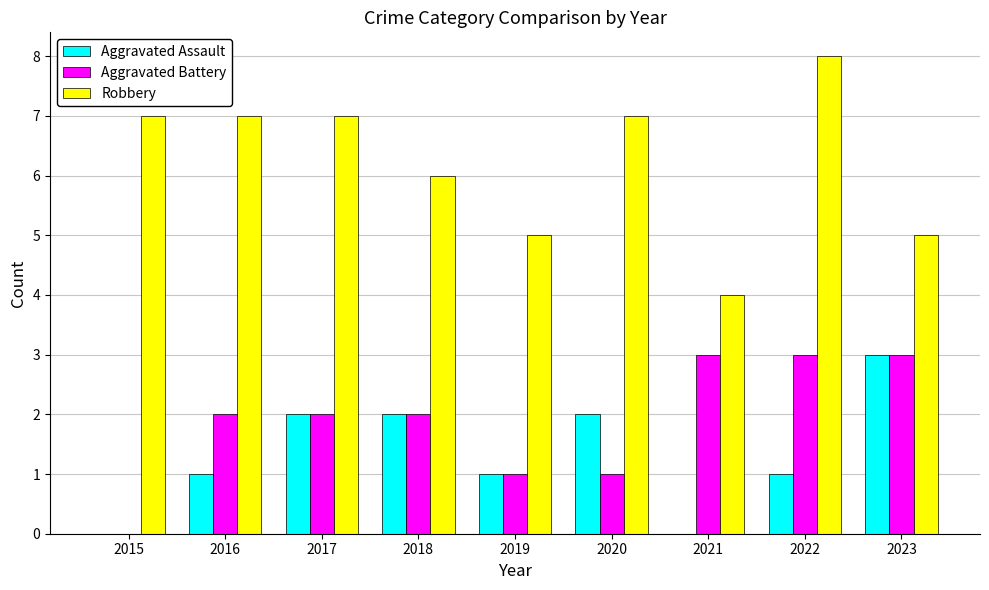

What is the approximate value of Aggravated Assault at 2017?

2